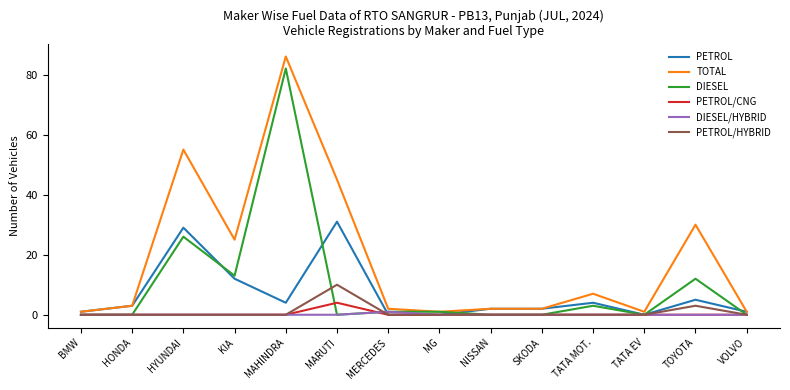

Which label corresponds to the largest value in the chart?

MAHINDRA